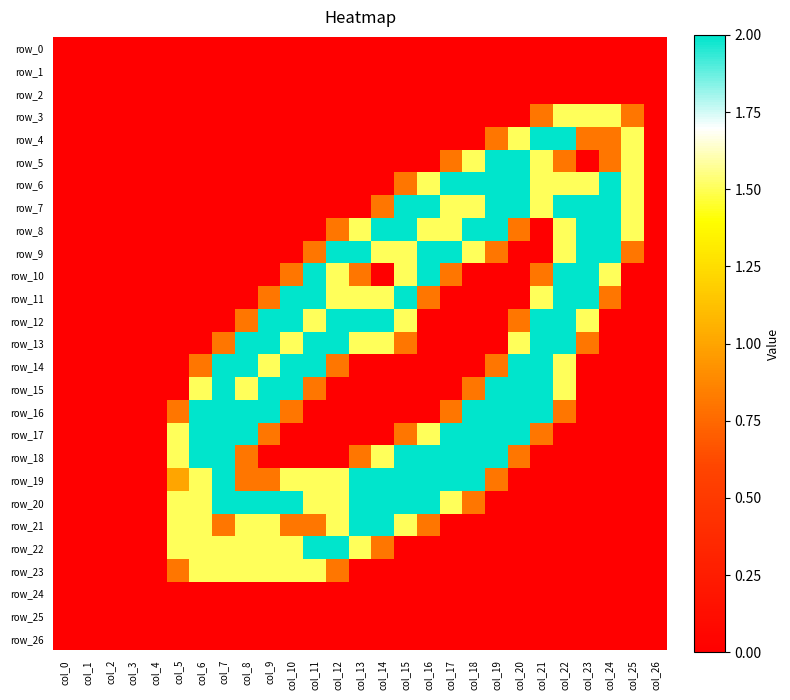

What is the difference between the row_11 values at col_14 and col_10?

0.5